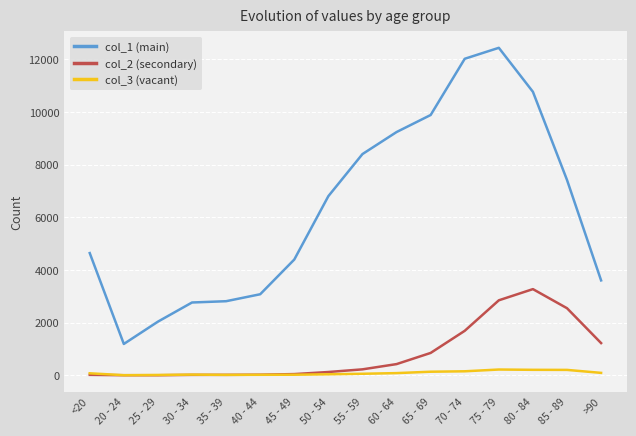

At how many categories does at least one series exceed 5186?

8